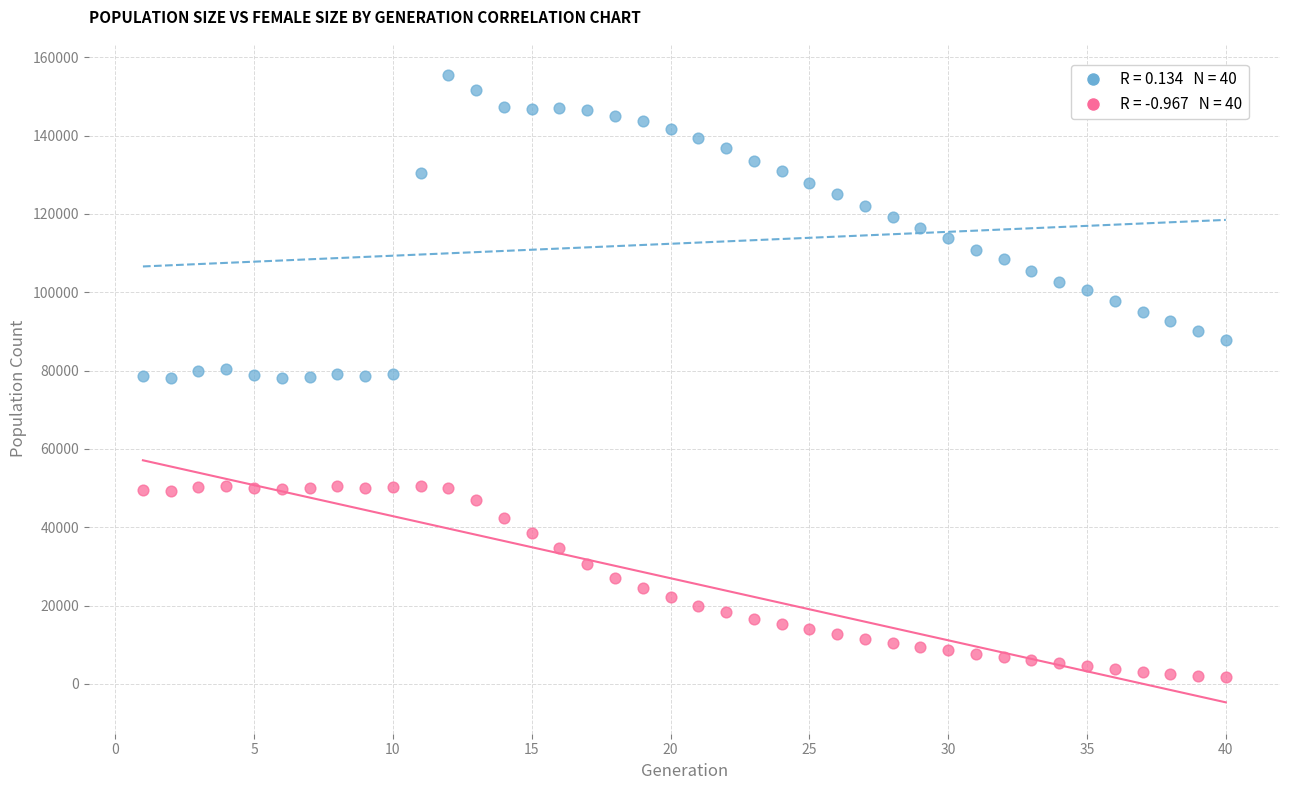

Across all data points, what is the range of X values (max minus min)?

39